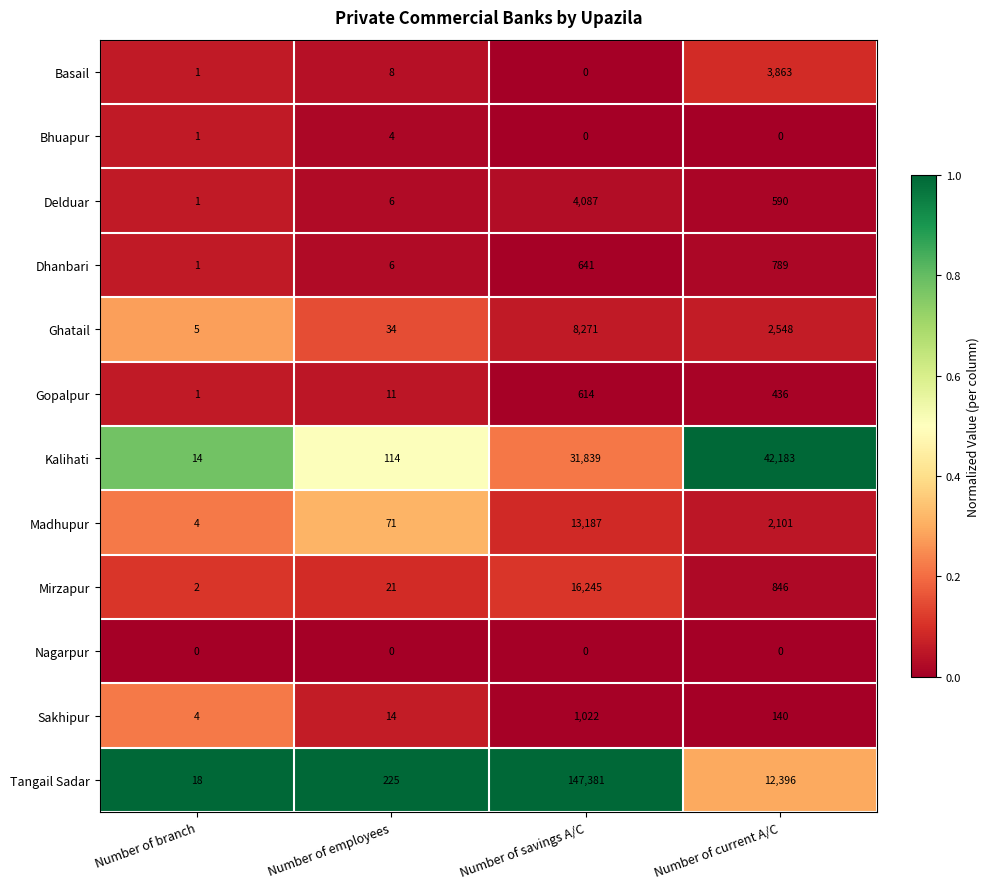

Where is Bhuapur nearest to the value 2?

Number of branch